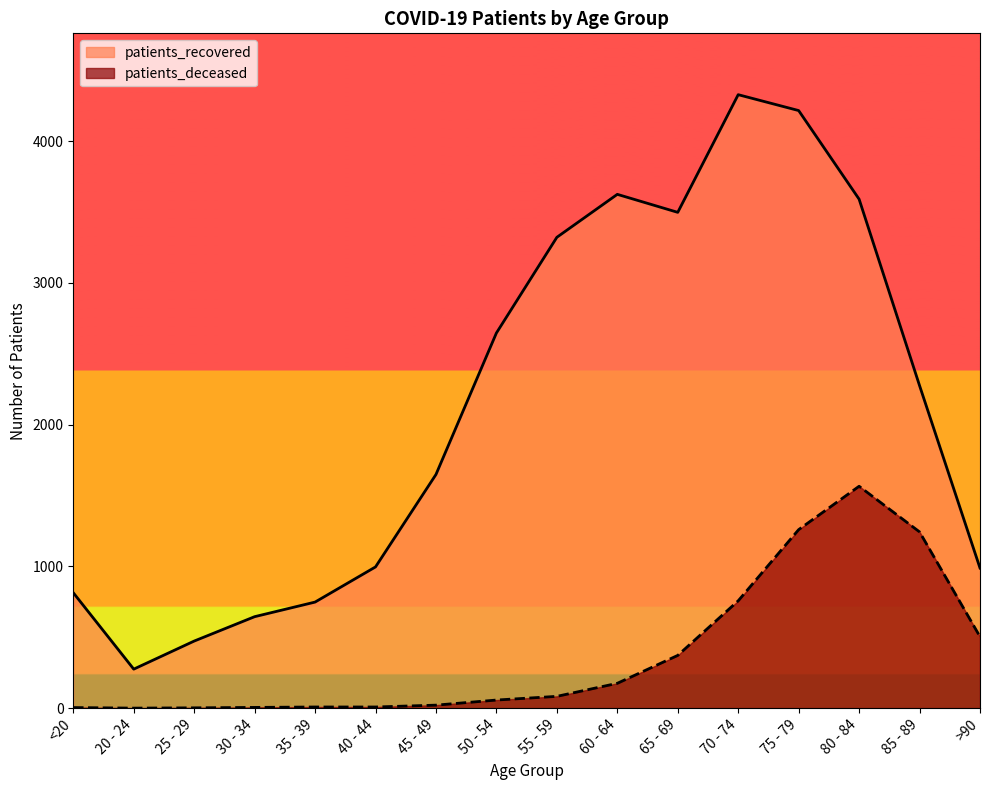

List the series in order of their peak value, highest first.

patients_recovered, patients_deceased